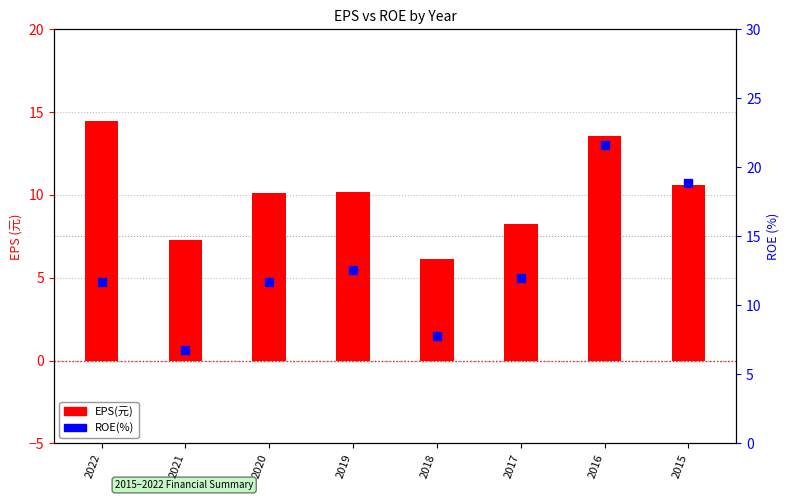

Is the value of EPS(元) at 2016 greater than the value of ROE(%) at 2022?

Yes